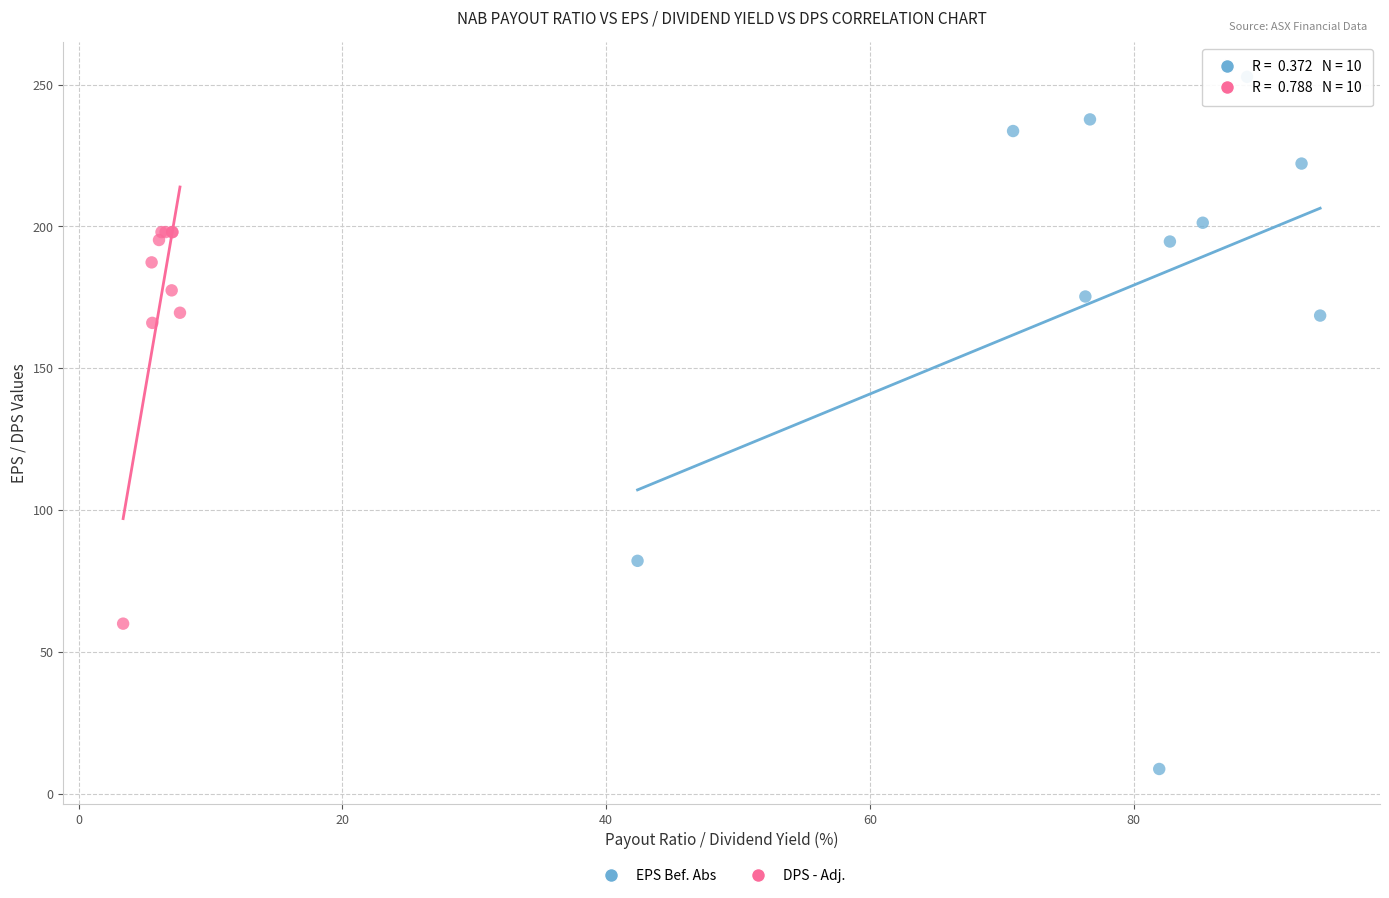

Which series contains the highest Y value?

EPS Bef. Abs